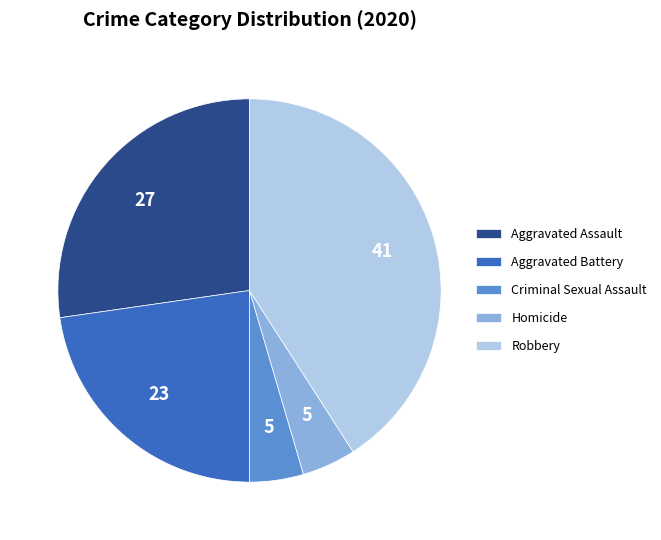

Is Aggravated Battery the majority of the pie?

No